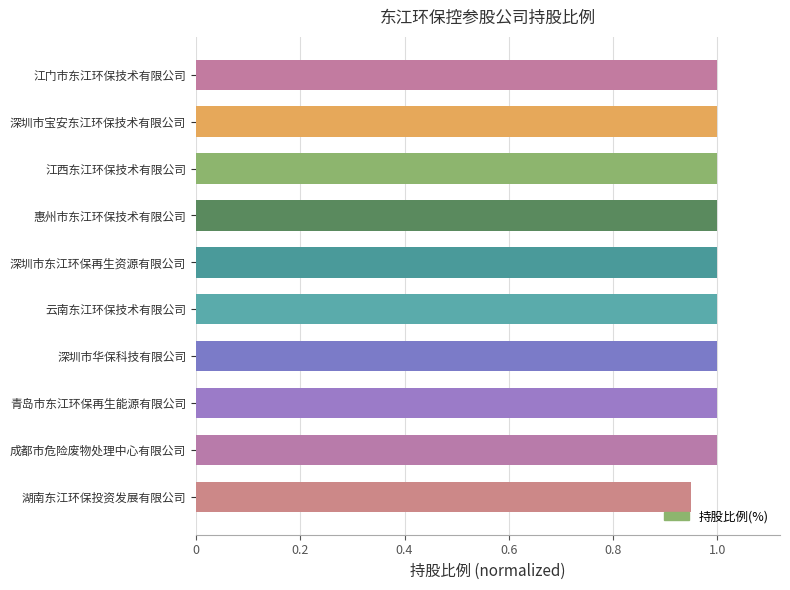

What is the sum of the values at 江西东江环保技术有限公司 and 惠州市东江环保技术有限公司?

2.0